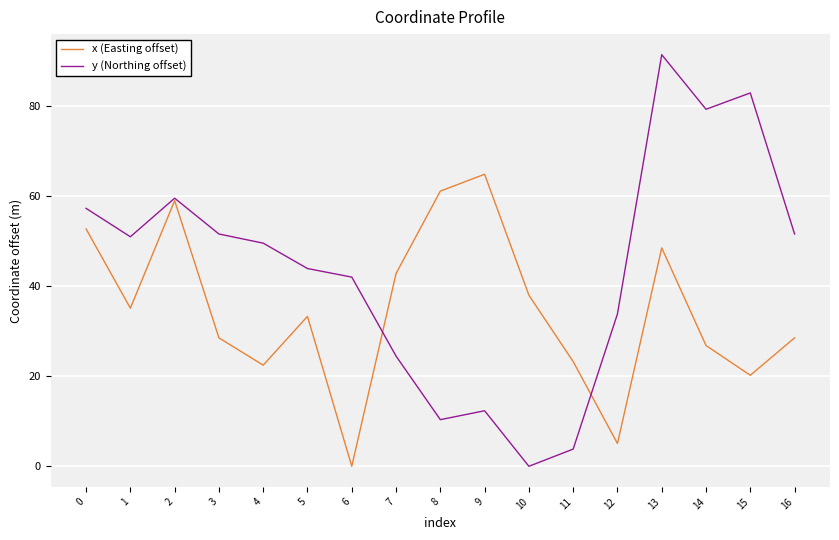

True or false: y (Northing offset) and x (Easting offset) intersect in this chart.

True